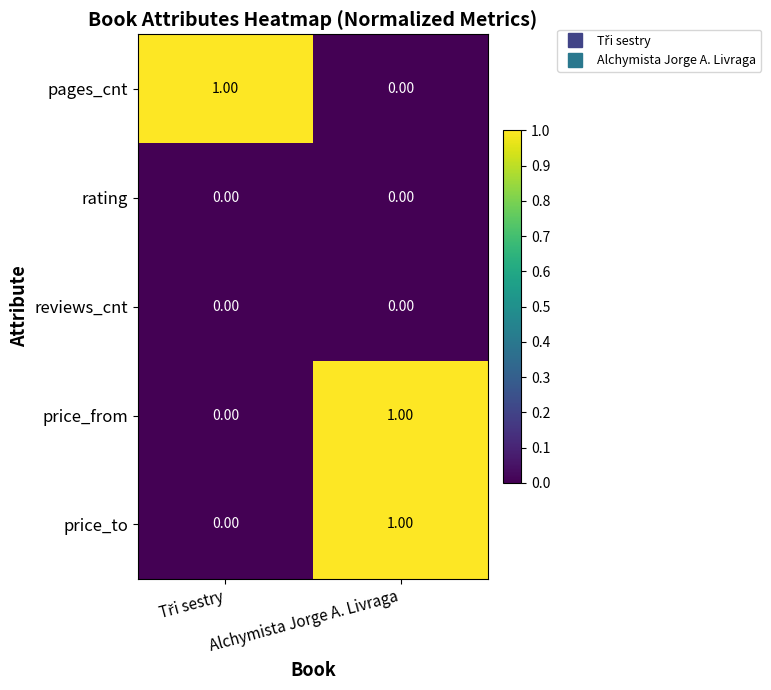

How many categories are shown in the chart?

2